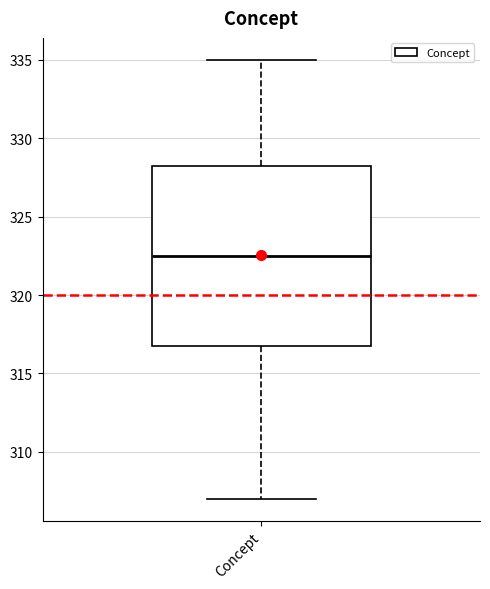

Read this box plot against the y-axis: the position of the median line, the range covered by the box, and the ends of both whiskers. The values are not printed on the chart, so give them approximately, as read against the axis.

median 322.5, box 317.0 to 328.5, whiskers 307.0 to 335.0